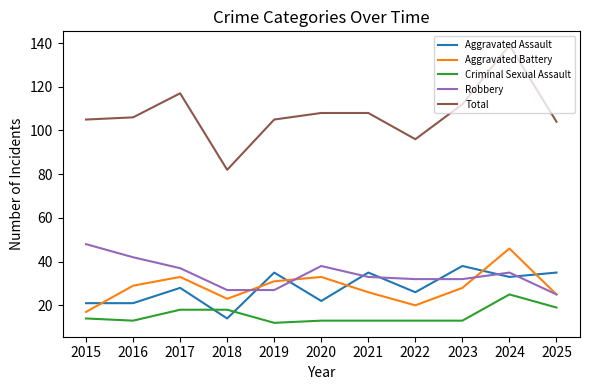

Rank the series by their maximum value, from lowest to highest.

Criminal Sexual Assault, Aggravated Assault, Aggravated Battery, Robbery, Total